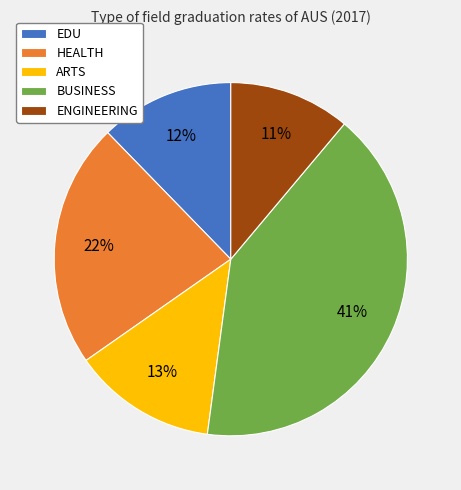

Do HEALTH and EDU together represent more than half of the pie?

No